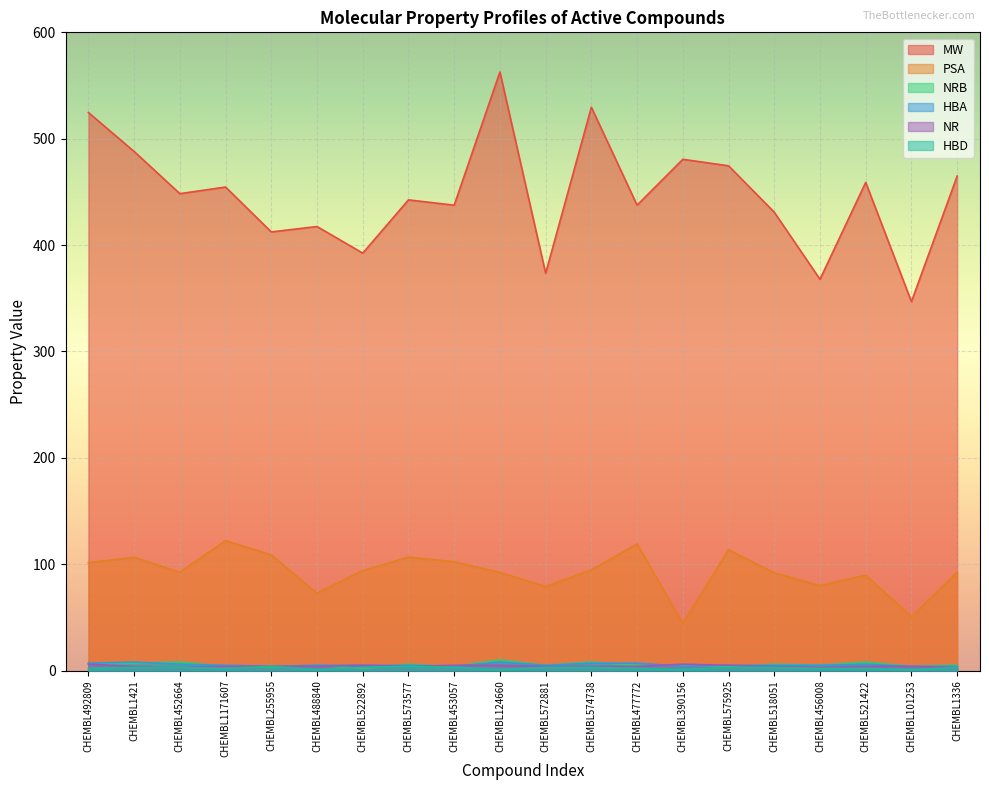

What is the value of the HBA point at the 11th from the left?

5.0